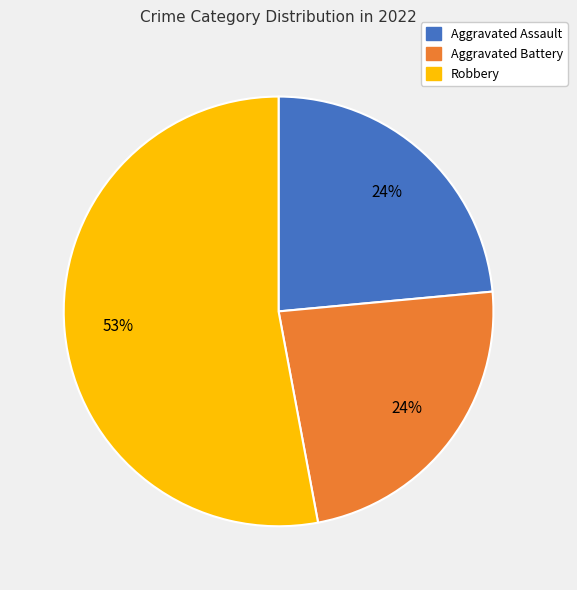

Count the number of slices in the pie.

3